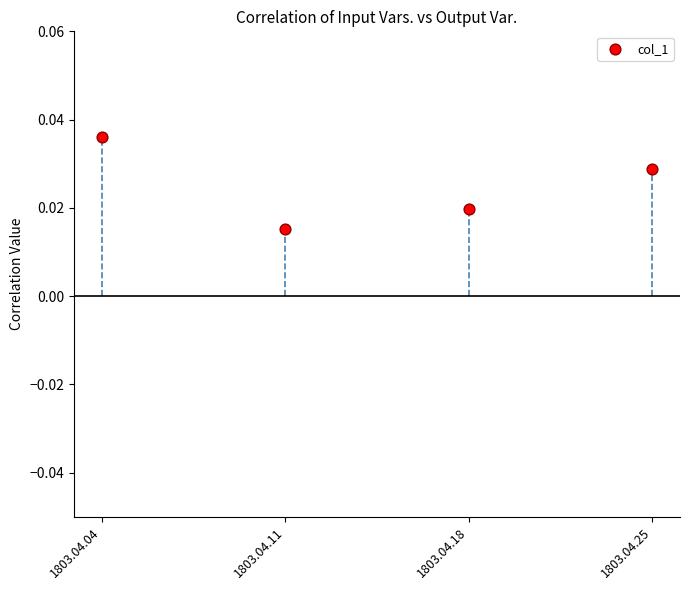

How many data points are displayed?

4